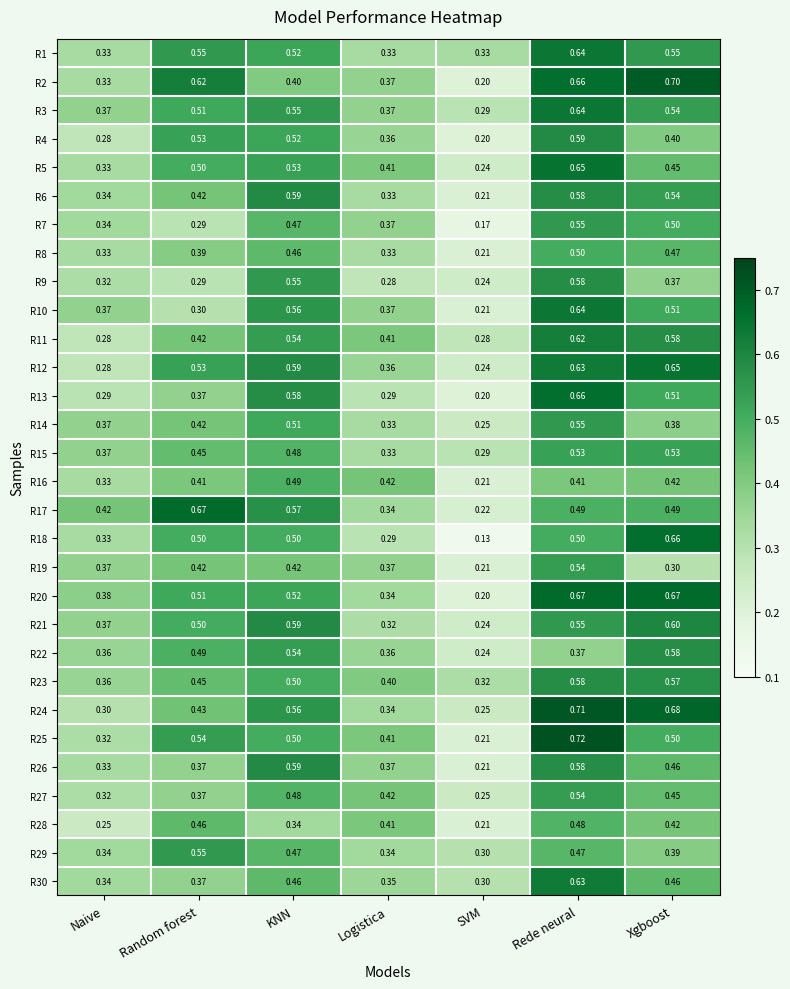

At which label is R21 closest to 0?

SVM